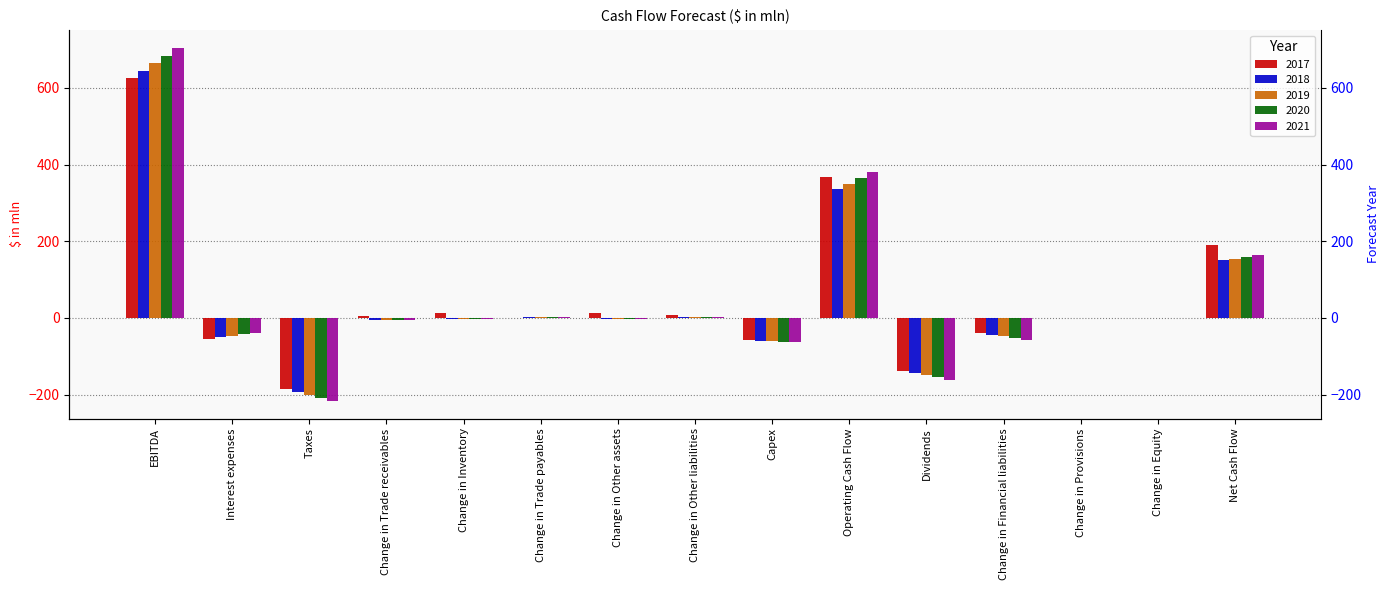

How many values in 2021 are above zero?

5